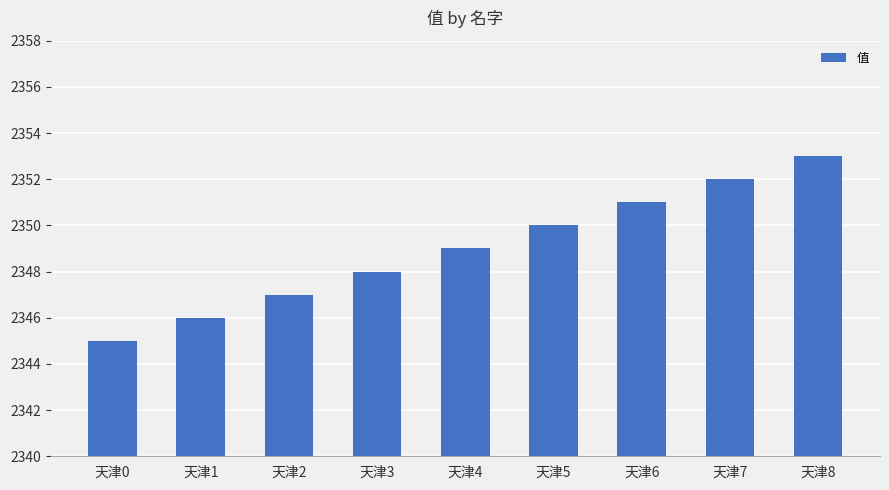

What is the value of the 8th bar from the left?

2352